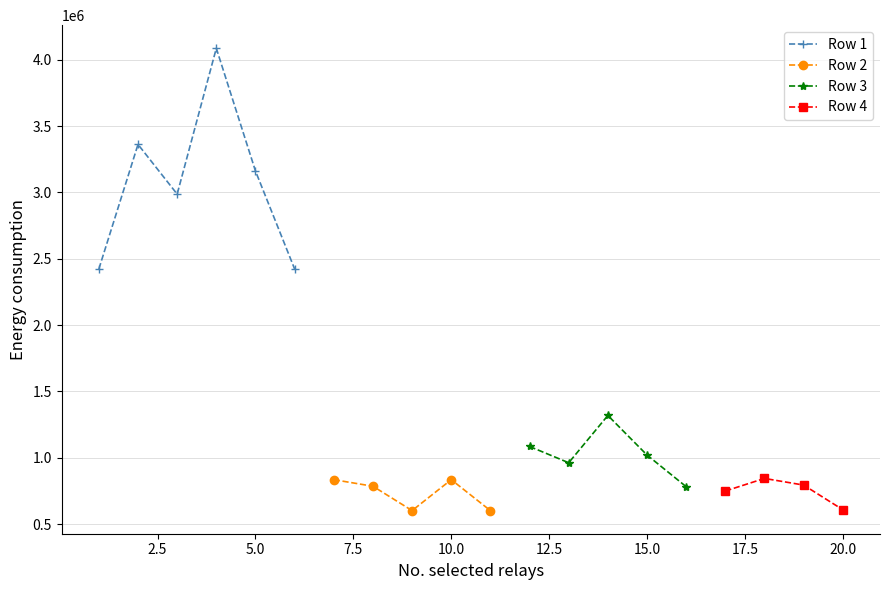

How many interior local valleys does the Row 1 series have?

1